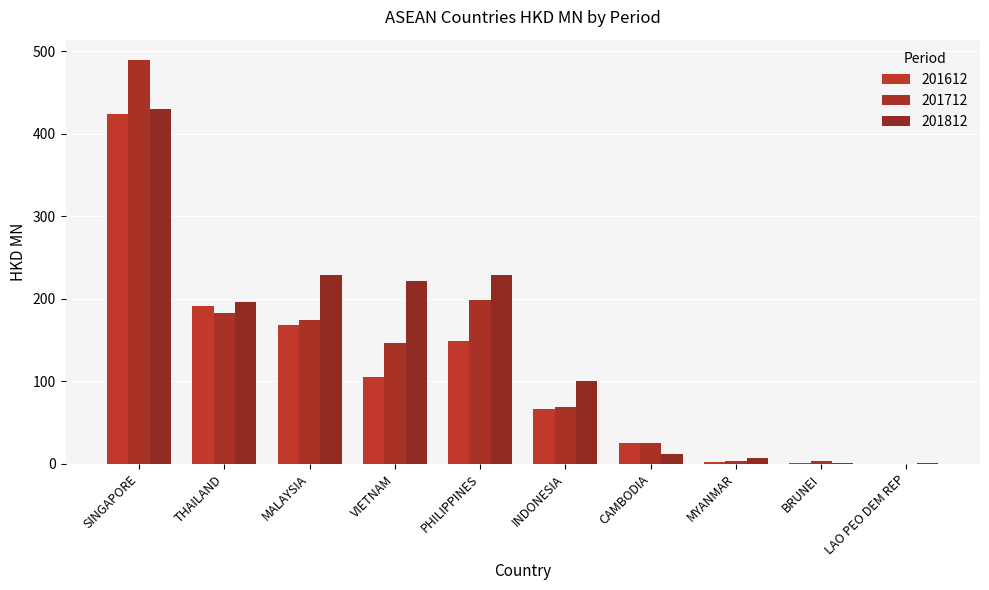

Rank the series by their average value, from highest to lowest.

201812, 201712, 201612